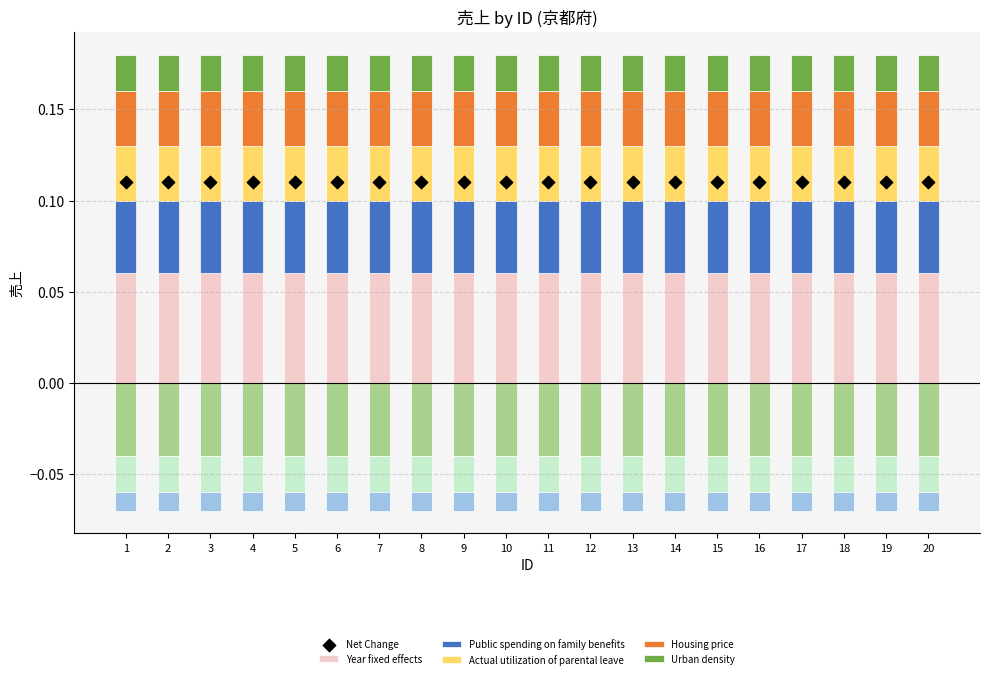

Which series reaches the maximum Y coordinate?

Net Change